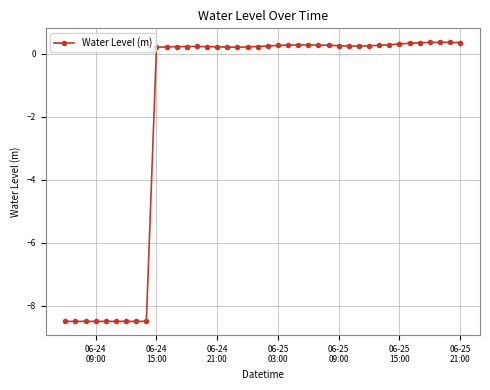

What is the value of the 29th point from the left?

0.2